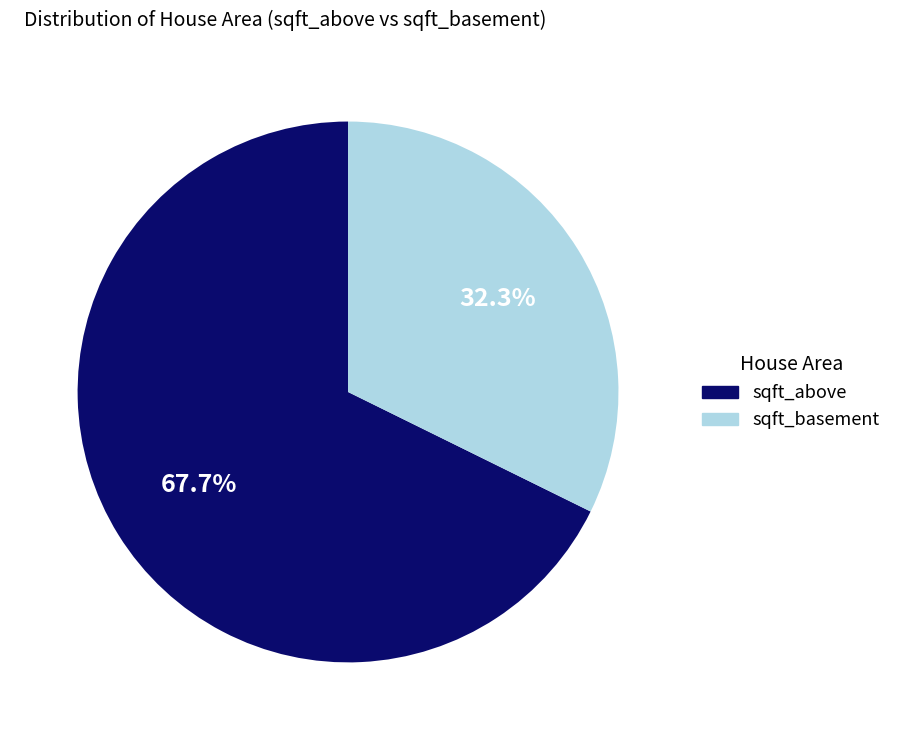

How many slices are in this pie chart?

2